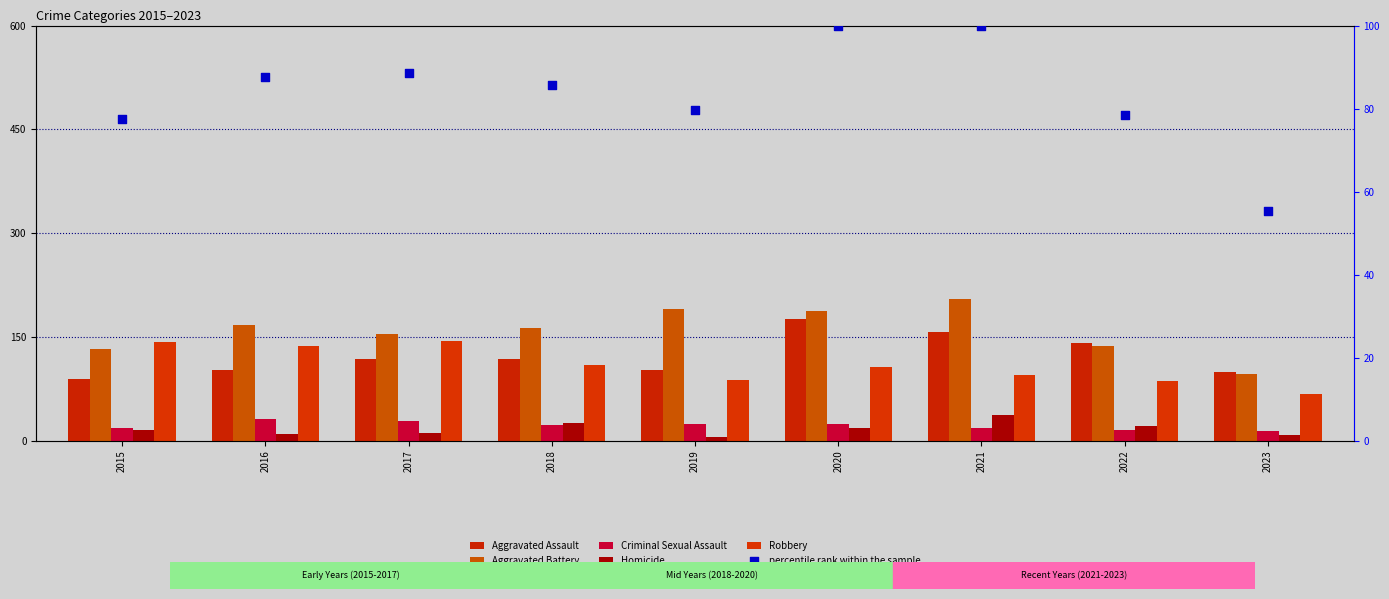

At how many categories does at least one series exceed 13?

9